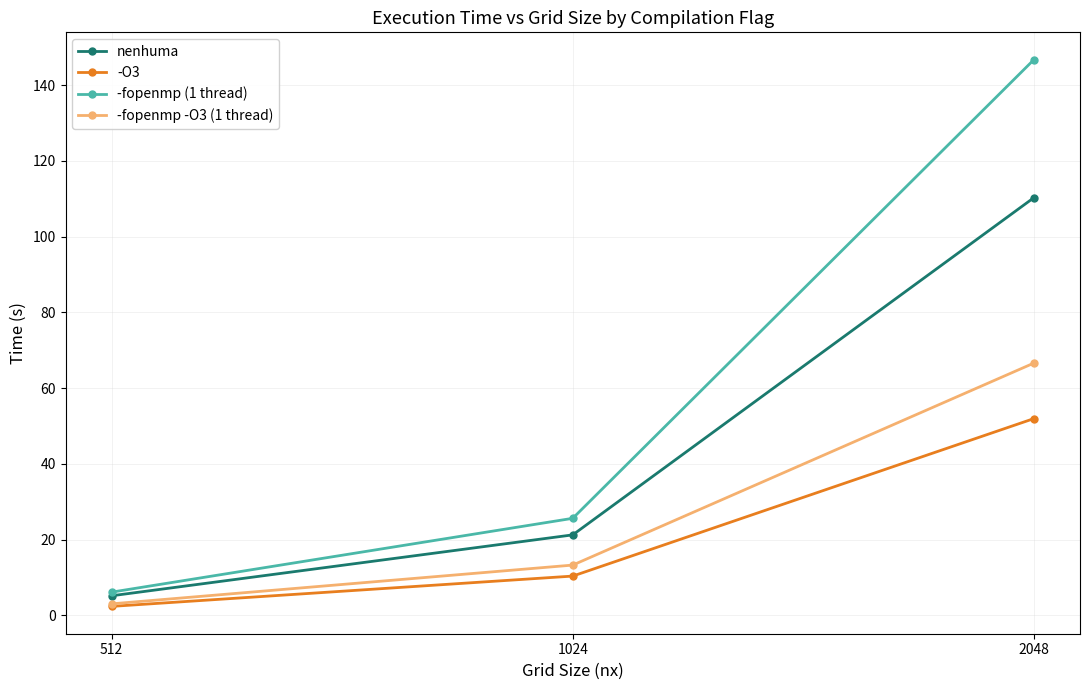

At which category is the sum across all series the highest?

2048